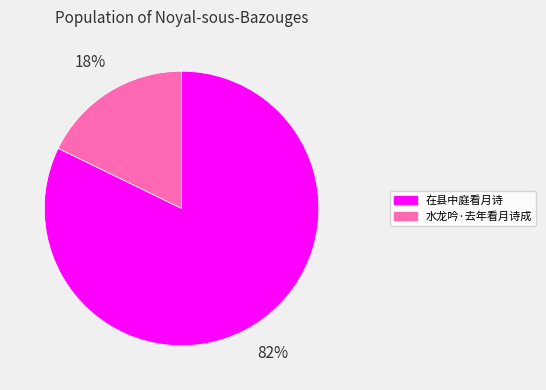

How many segments does this pie chart have?

2